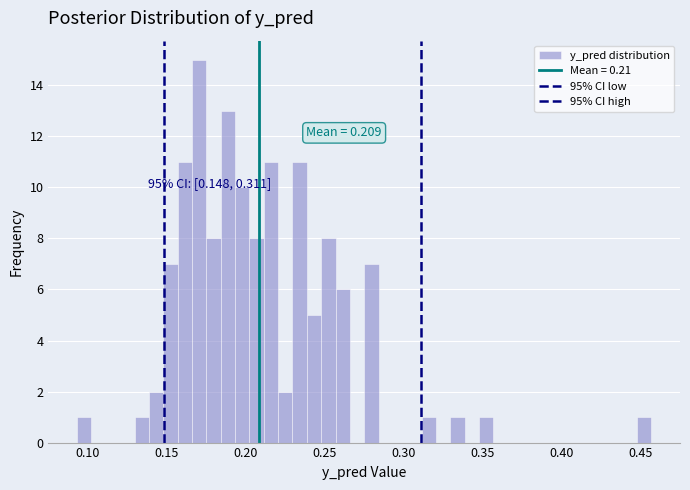

Read against the x-axis, roughly where is the centre of the tallest bar?

0.170